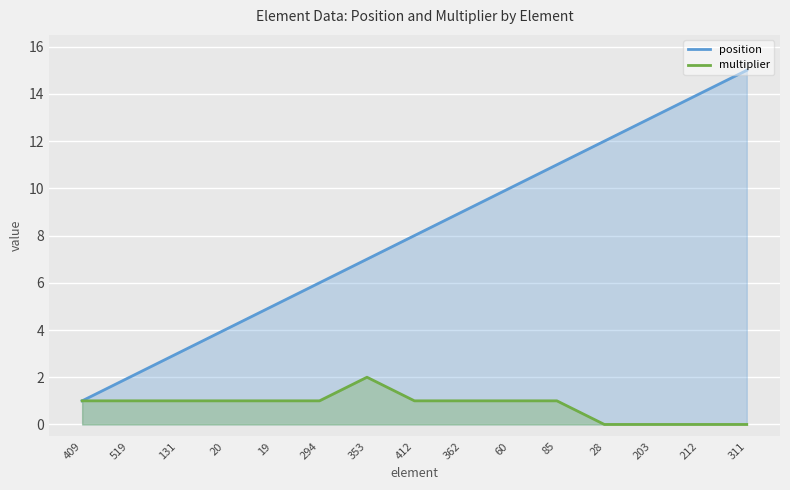

At which label is multiplier closest to 1?

409